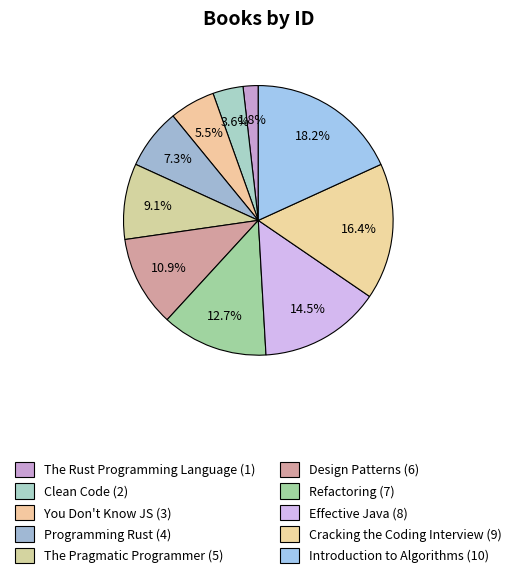

How many segments does this pie chart have?

10